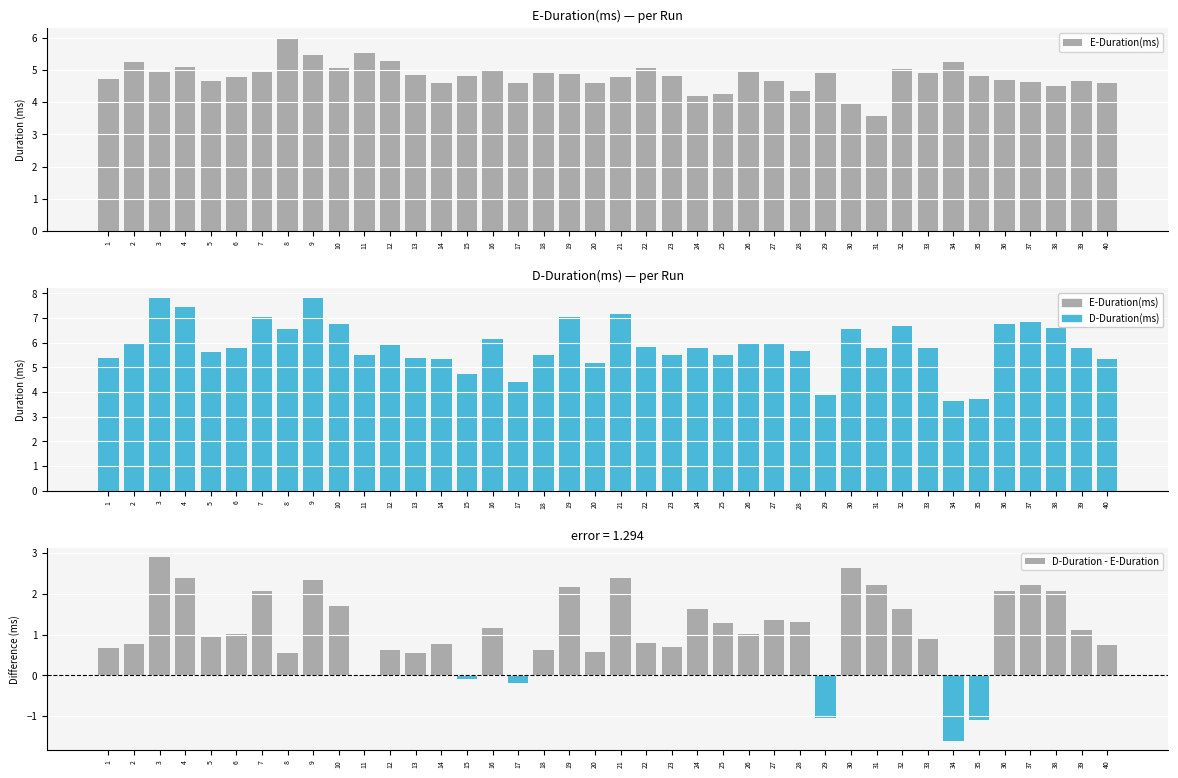

Is it true that D-Duration - E-Duration equals 0.5 at 26?

False